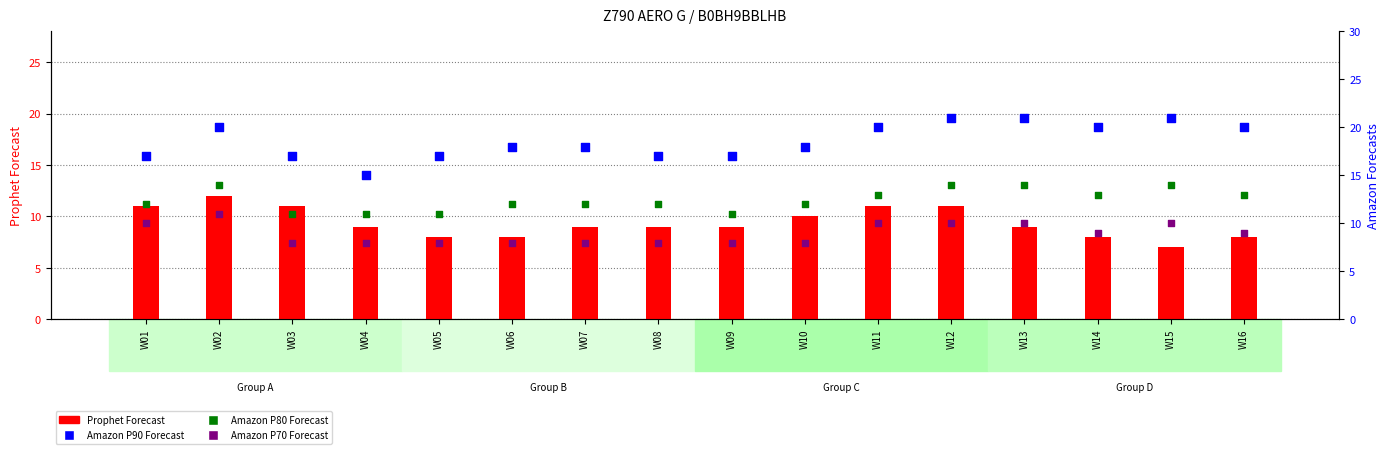

What is the total value across all series at W14?

50